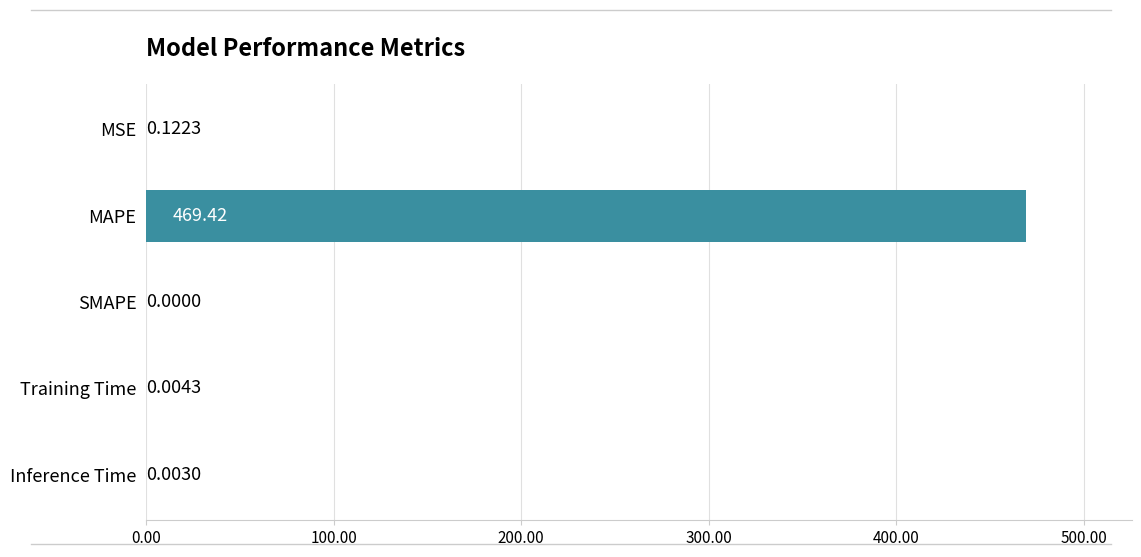

Which category has the highest value across all series?

MAPE